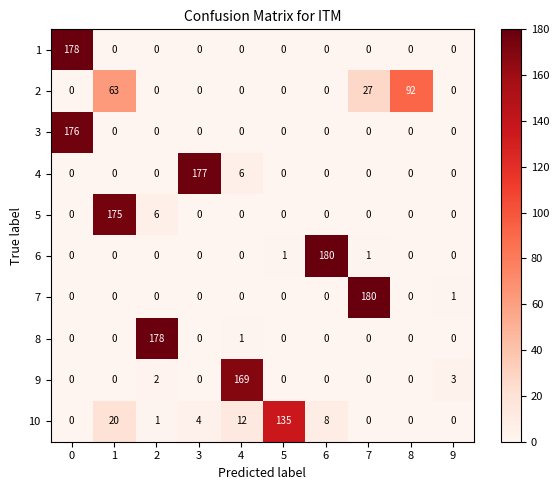

The value of 2 at 4 is 31. True or false?

False